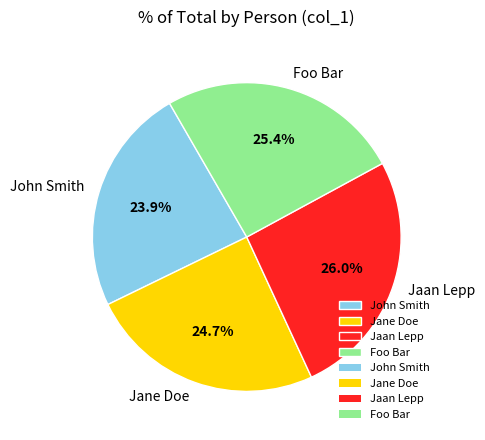

How many segments does this pie chart have?

4